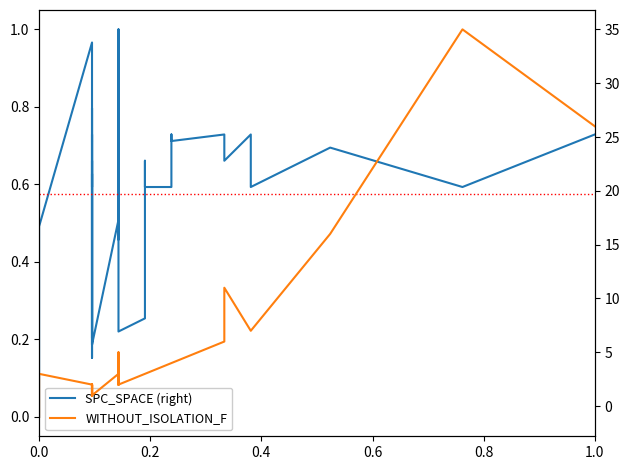

True or false: WITHOUT_ISOLATION_F and SPC_SPACE (right) intersect in this chart.

True